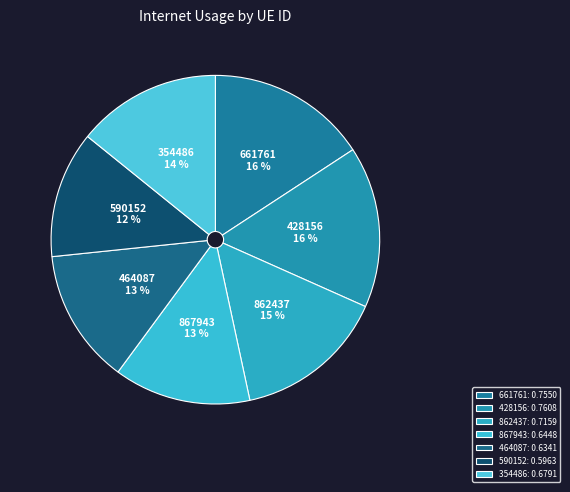

How many segments does this pie chart have?

7